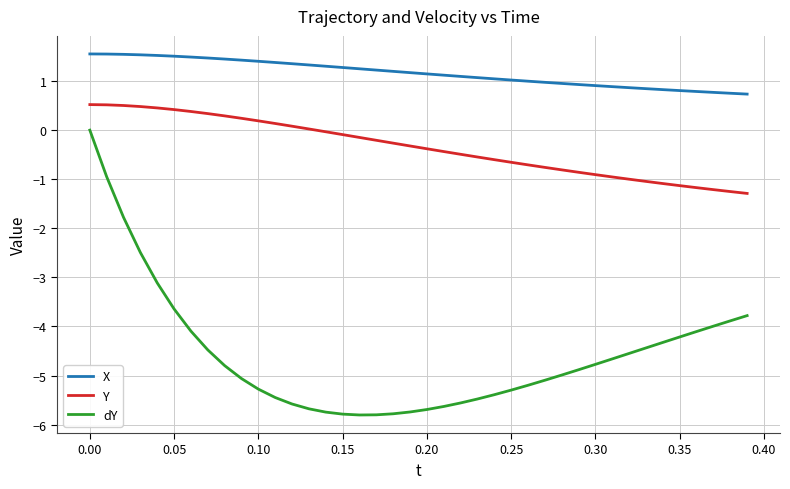

List the series in order of their overall mean, highest first.

X, Y, dY